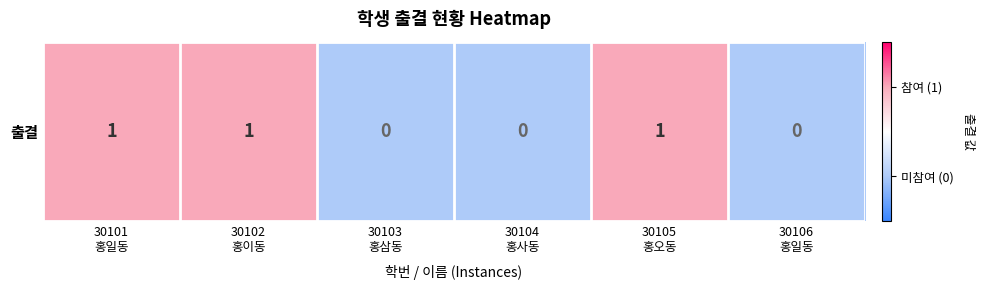

How many data points are less than 1?

3